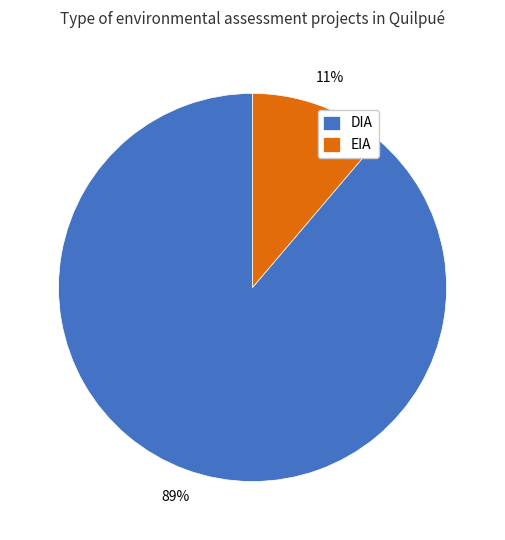

Rank the categories by value from highest to lowest.

DIA, EIA